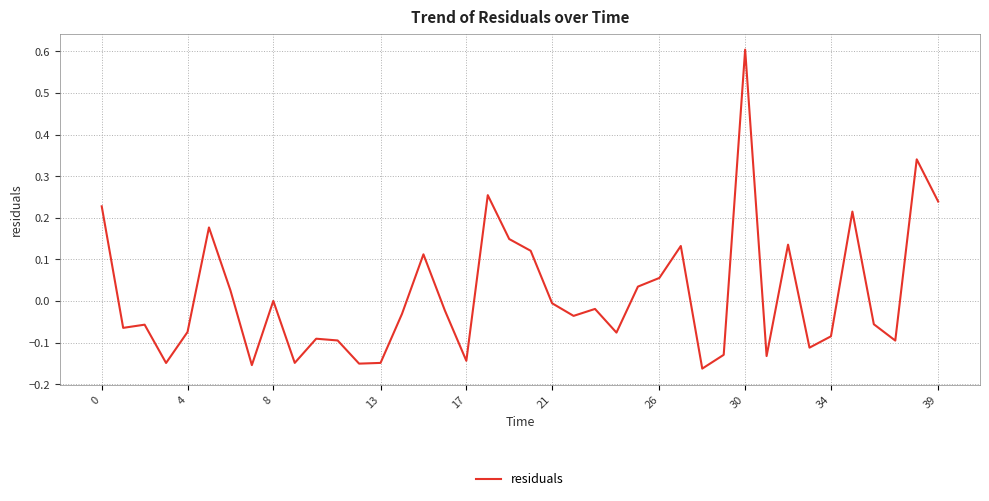

What is the greatest value displayed?

0.6